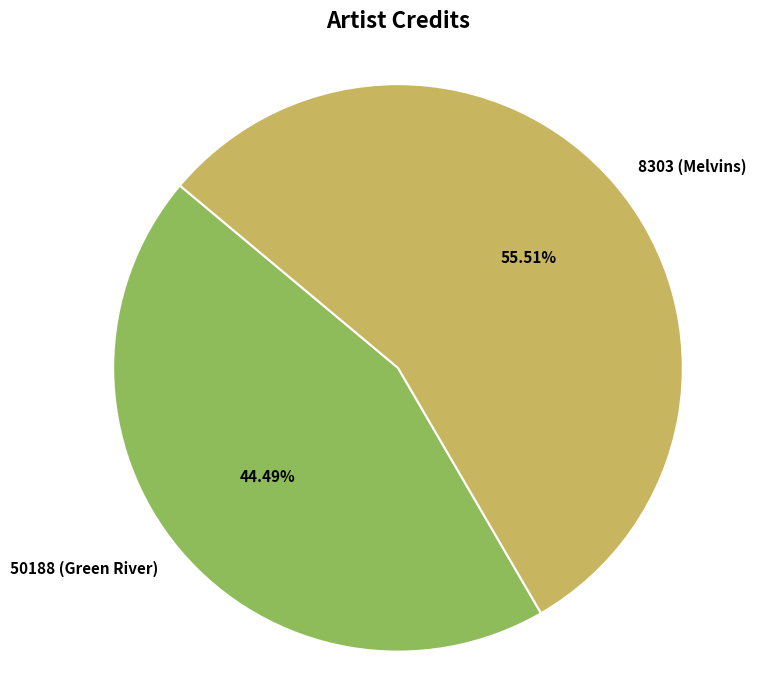

To the nearest percent, what is the average slice percentage?

50%